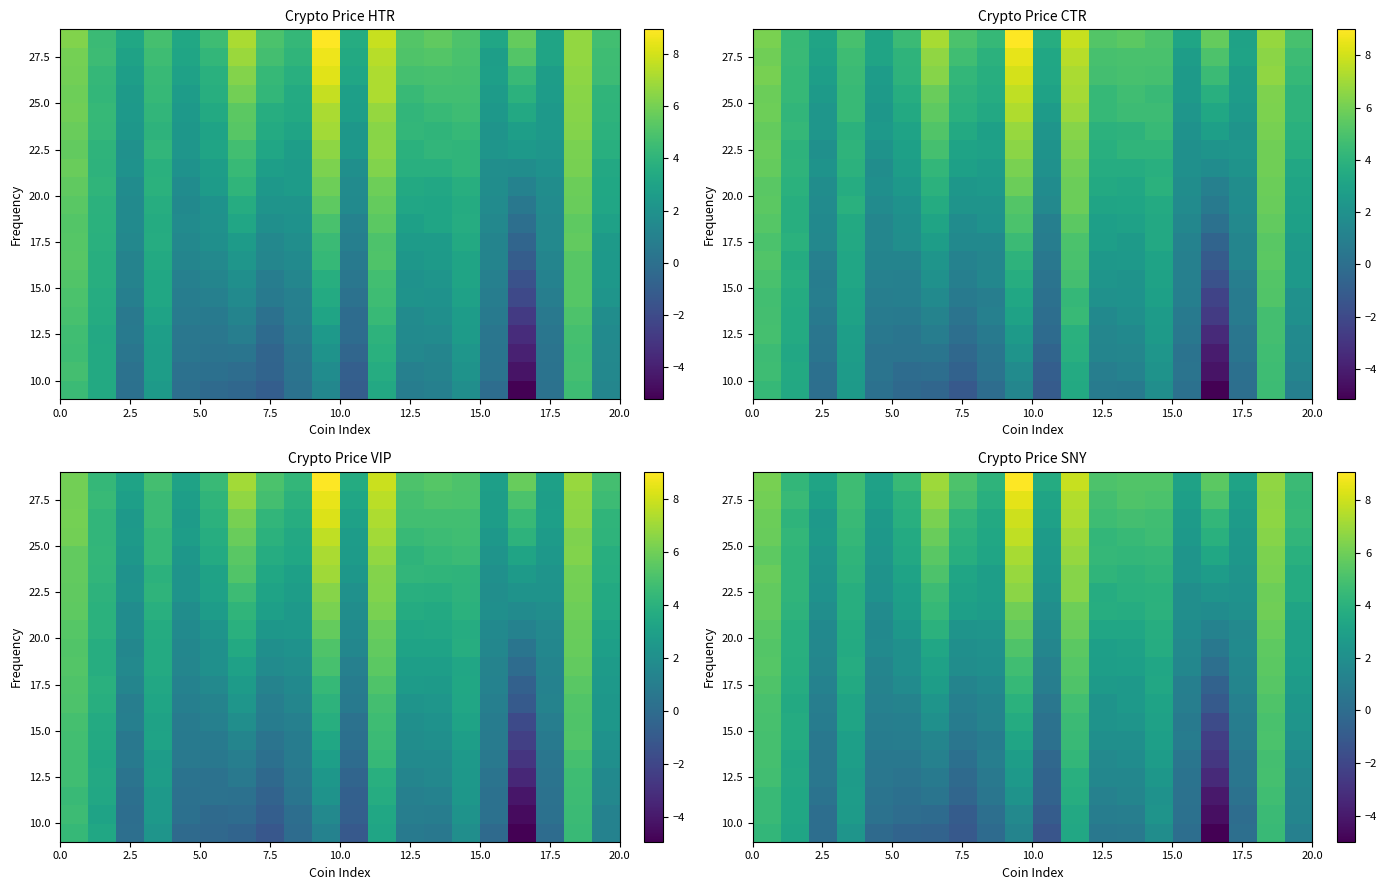

How many series are shown in this chart?

20